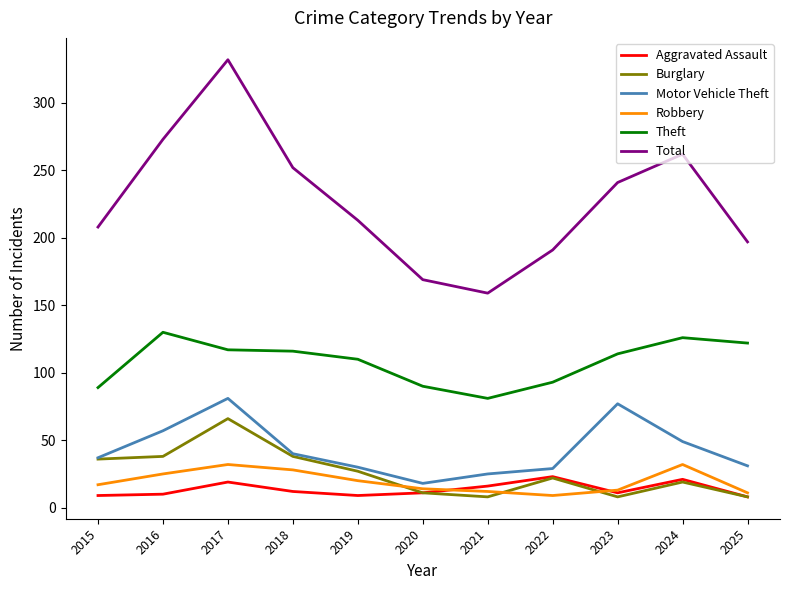

True or false: Theft and Total intersect in this chart.

False